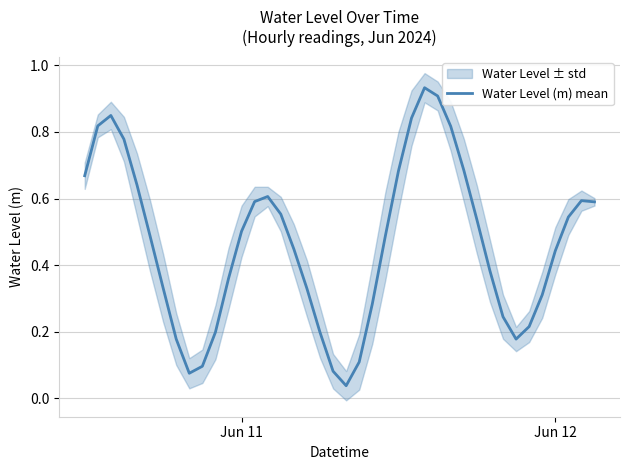

The value of Water Level (m) mean at Jun 11 is 0.8. True or false?

False